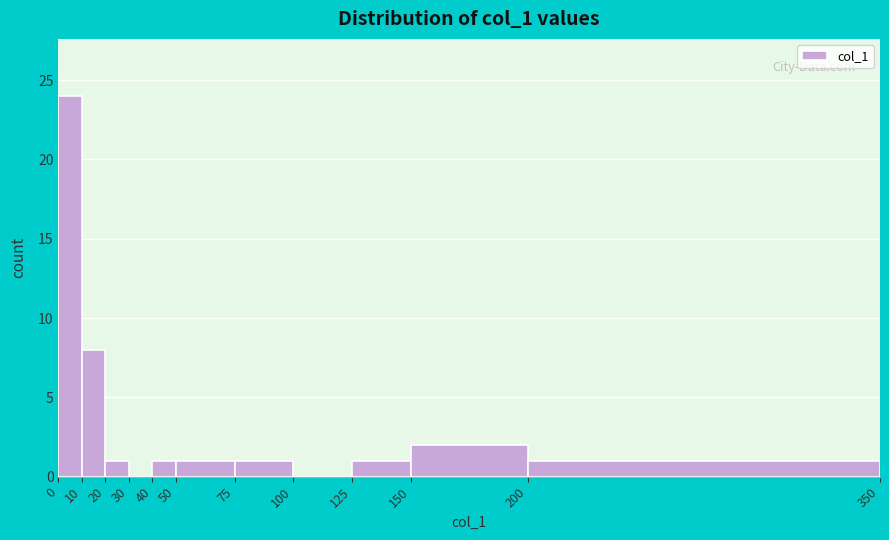

Reading left to right, list every bar in this chart as the range it spans on the x-axis followed by its height. The values are not printed on the chart, so give them approximately, as read against the axis.

0 to 10: 24
10 to 20: 8
20 to 30: 1
30 to 40: 0
40 to 50: 1
50 to 75: 1
75 to 100: 1
100 to 125: 0
125 to 150: 1
150 to 200: 2
200 to 350: 1